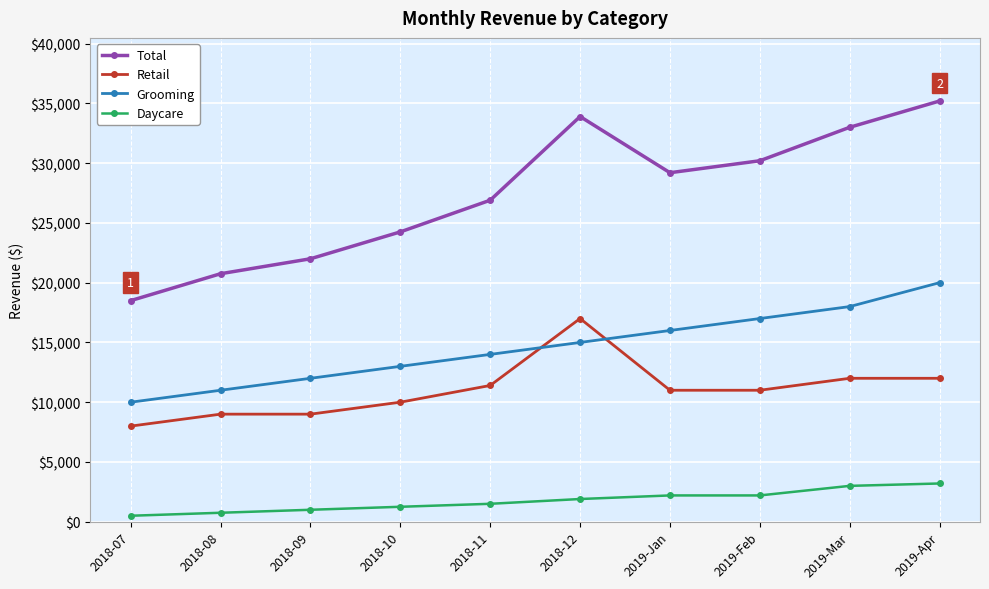

Which series has the largest total across all categories?

Total